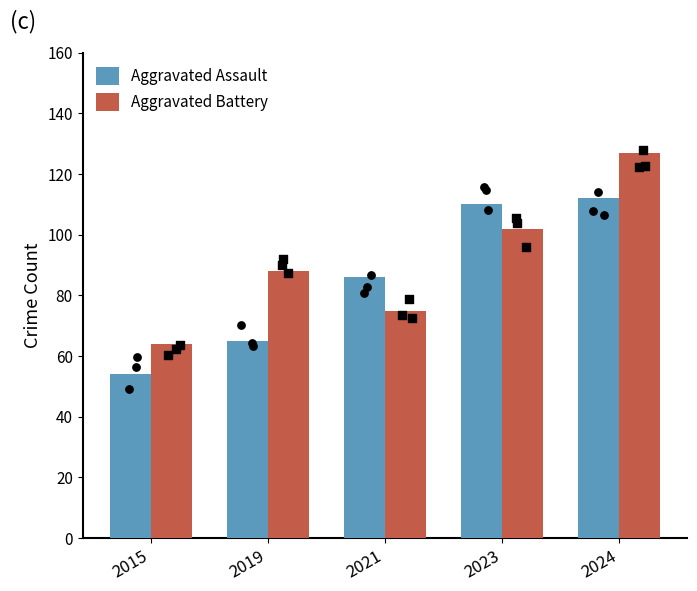

At which category is the sum across all series the highest?

2024